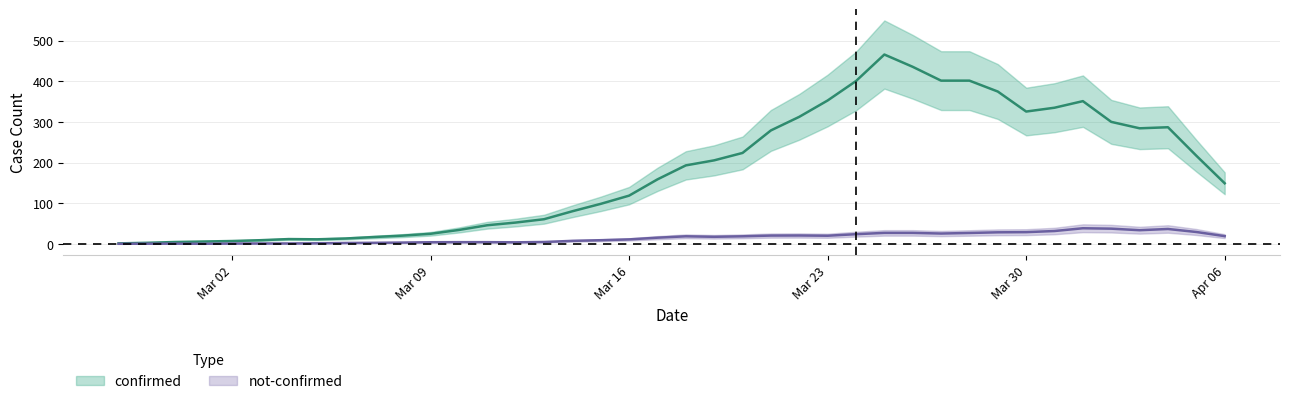

True or false: not-confirmed and confirmed cross at least once.

False